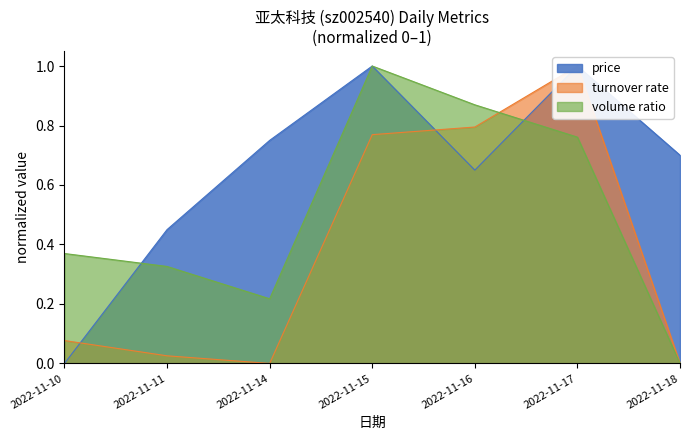

Rank the series by their maximum value, from lowest to highest.

price, turnover_rate, volume_ratio